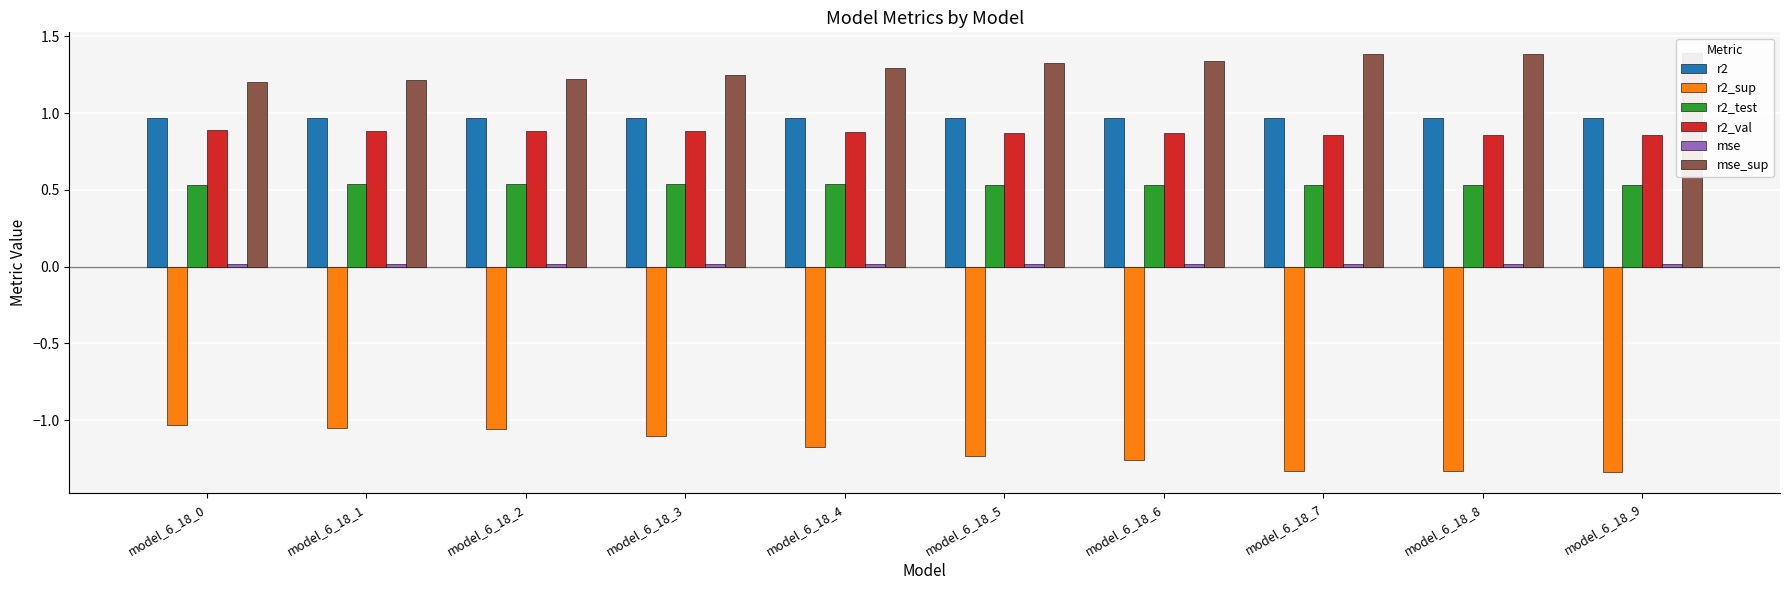

The mse_sup series shows 1.2 at model_6_18_3. True or false?

True